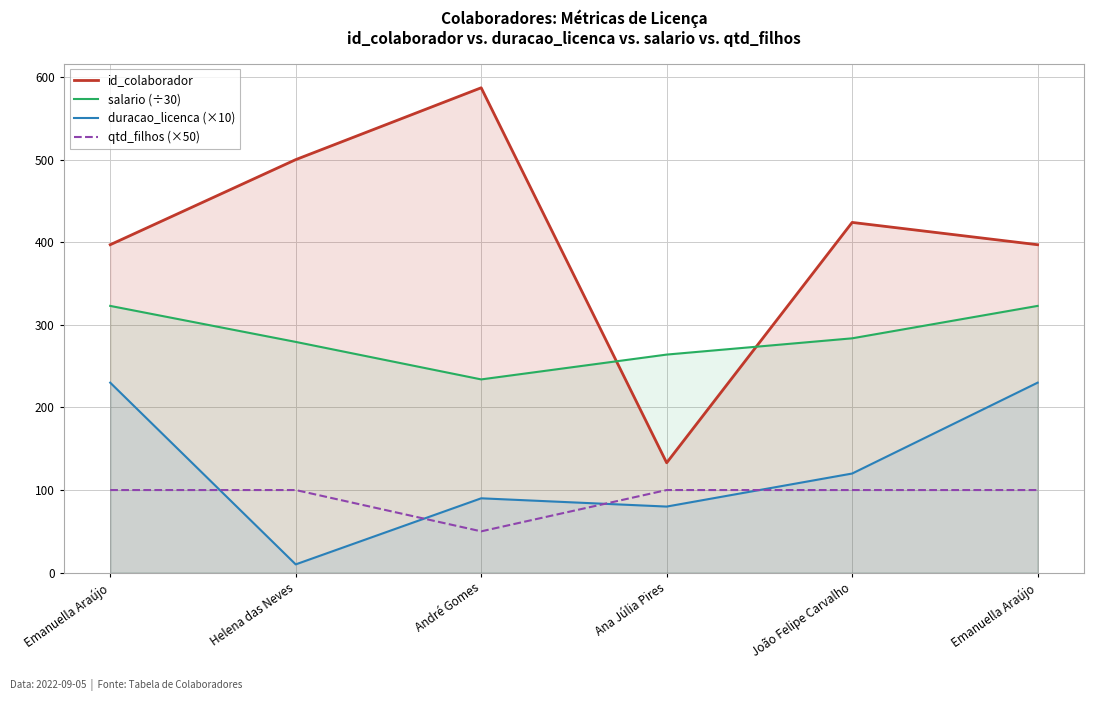

At Emanuella Araújo, list the series in order from largest to smallest.

id_colaborador, salario (÷30), duracao_licenca (×10), qtd_filhos (×50)